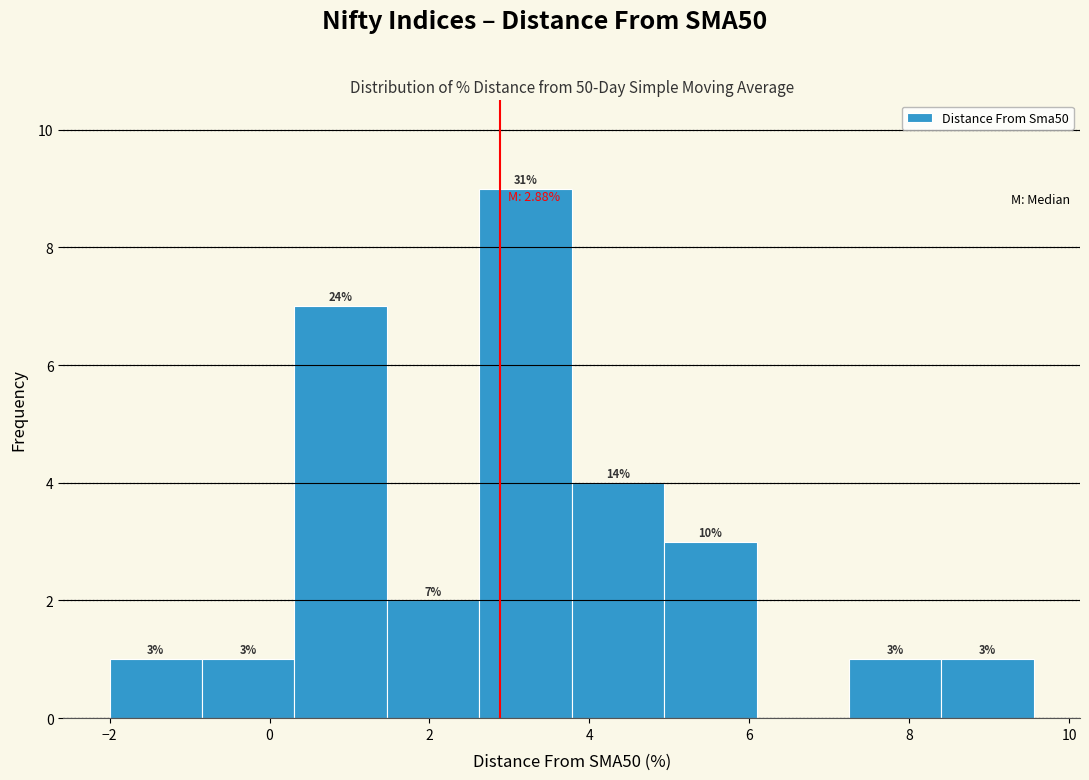

Which range on the x-axis has the tallest bar?

2.6 to 3.8